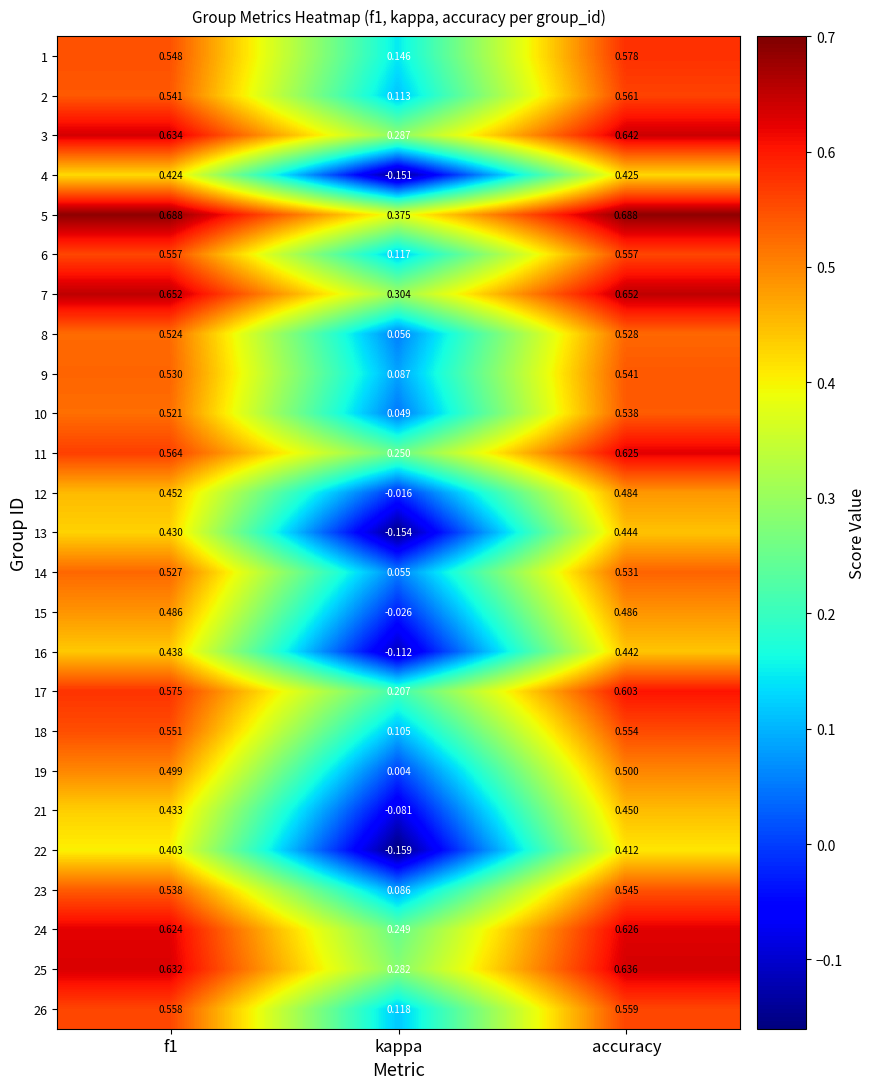

Count the number of data series in this chart.

25